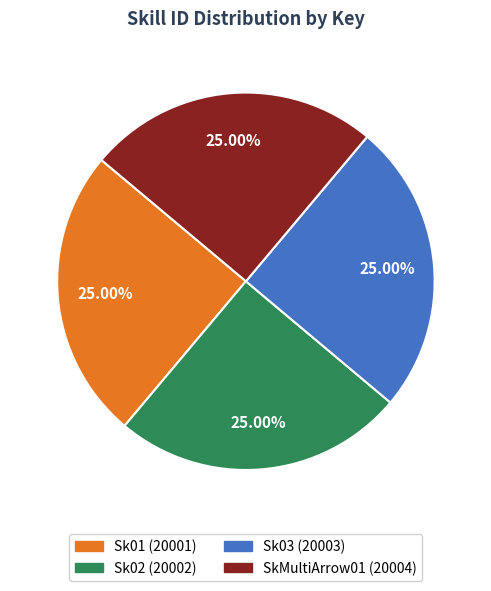

Approximately how many times larger is the value at Sk02 compared to Sk03?

1.0